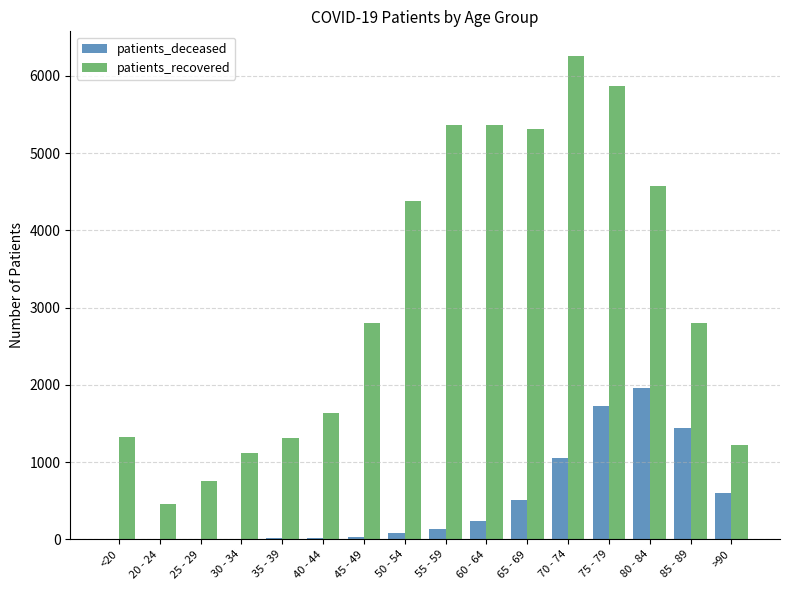

Is the value of patients_recovered at 20 - 24 greater than the value of patients_deceased at 60 - 64?

Yes